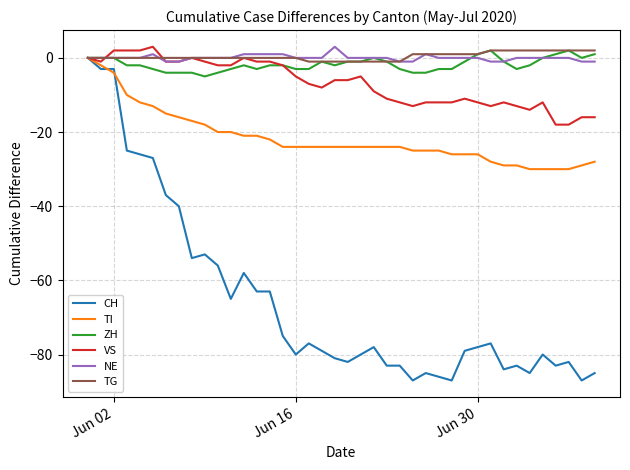

Which series has the widest spread of values?

CH